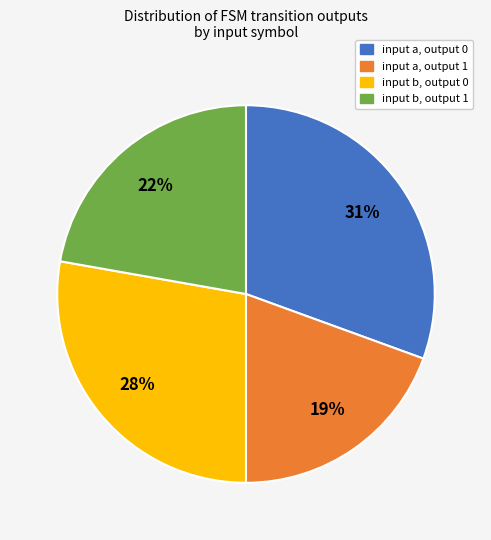

True or false: input b, output 0 accounts for 28% of the total.

True